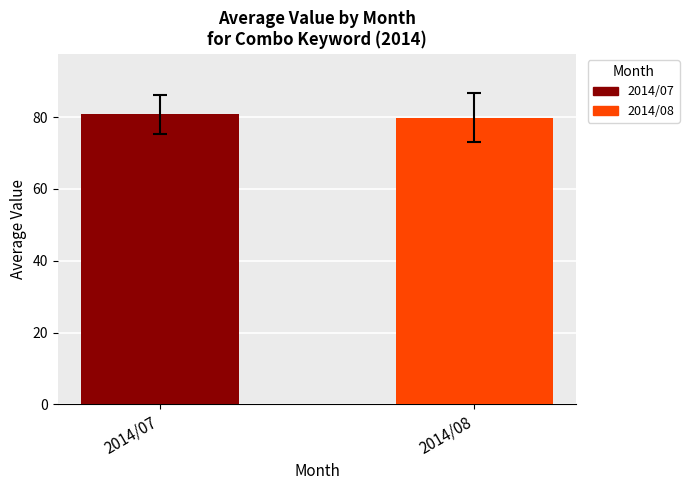

Reading left to right, what are all the values shown in this chart?

80.8	79.8